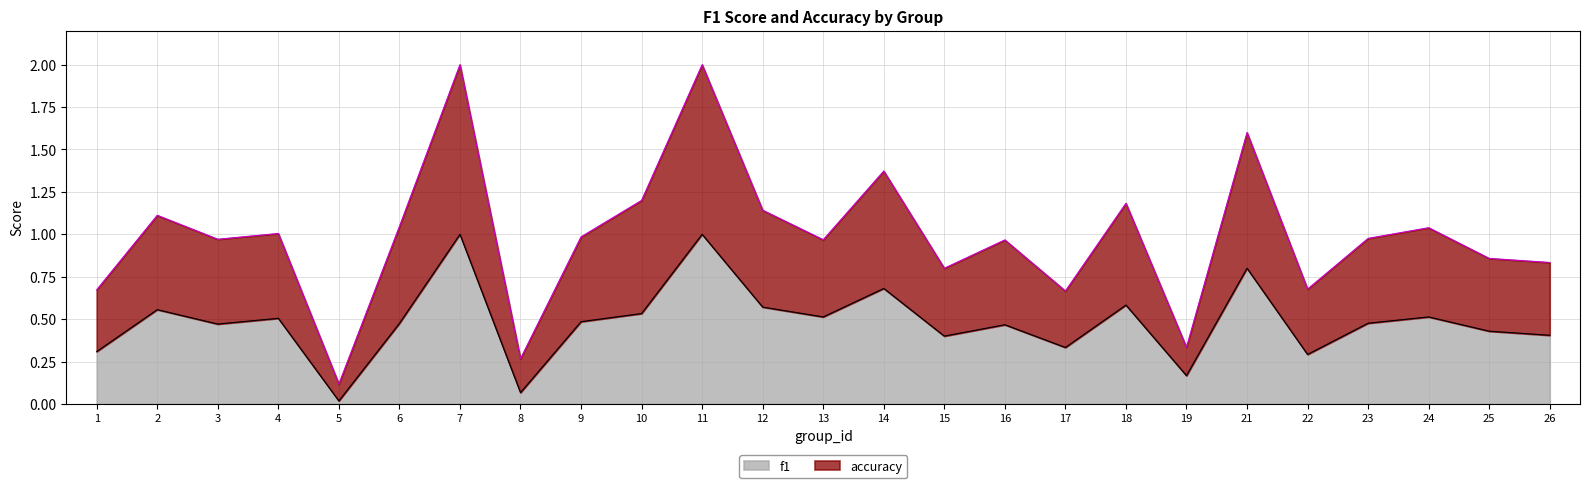

What is the greatest value displayed?

2.0